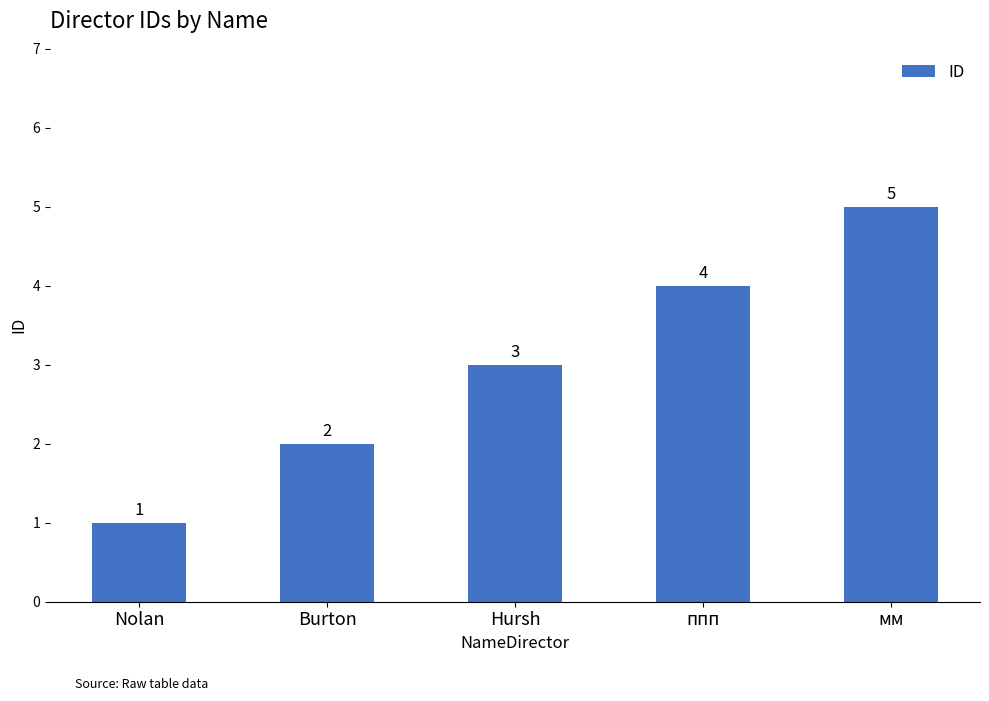

What is the difference between the maximum and second lowest values?

3